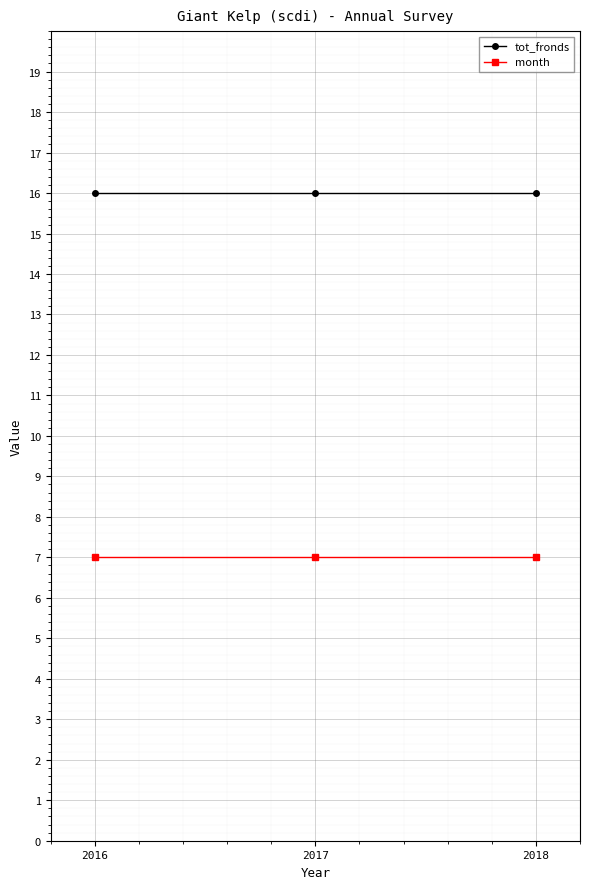

Reading left to right, extract all data points from this chart.

tot_fronds: 2016=16	2017=16	2018=16
month: 2016=7	2017=7	2018=7